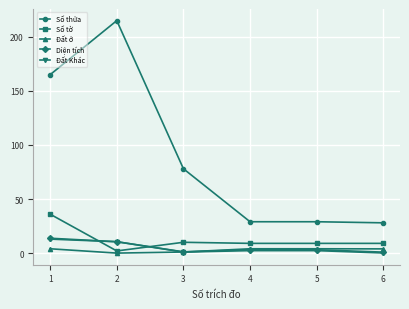

Which series has the largest total across all categories?

Số thửa